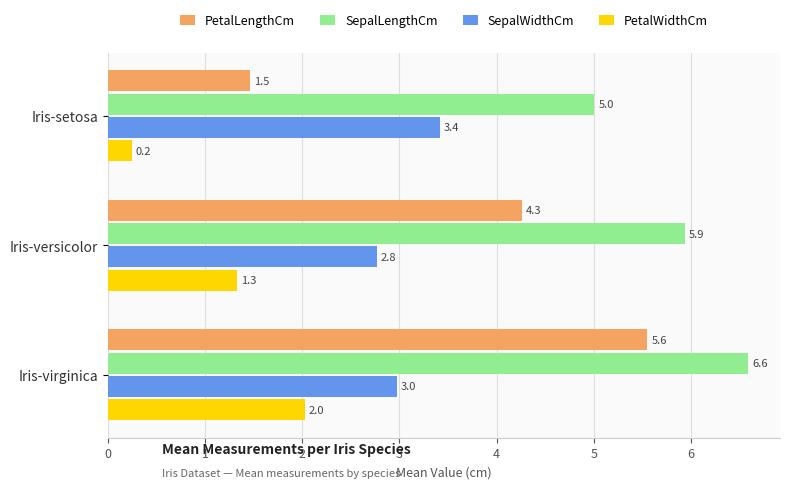

Rank the categories by PetalLengthCm value from lowest to highest.

Iris-setosa, Iris-versicolor, Iris-virginica